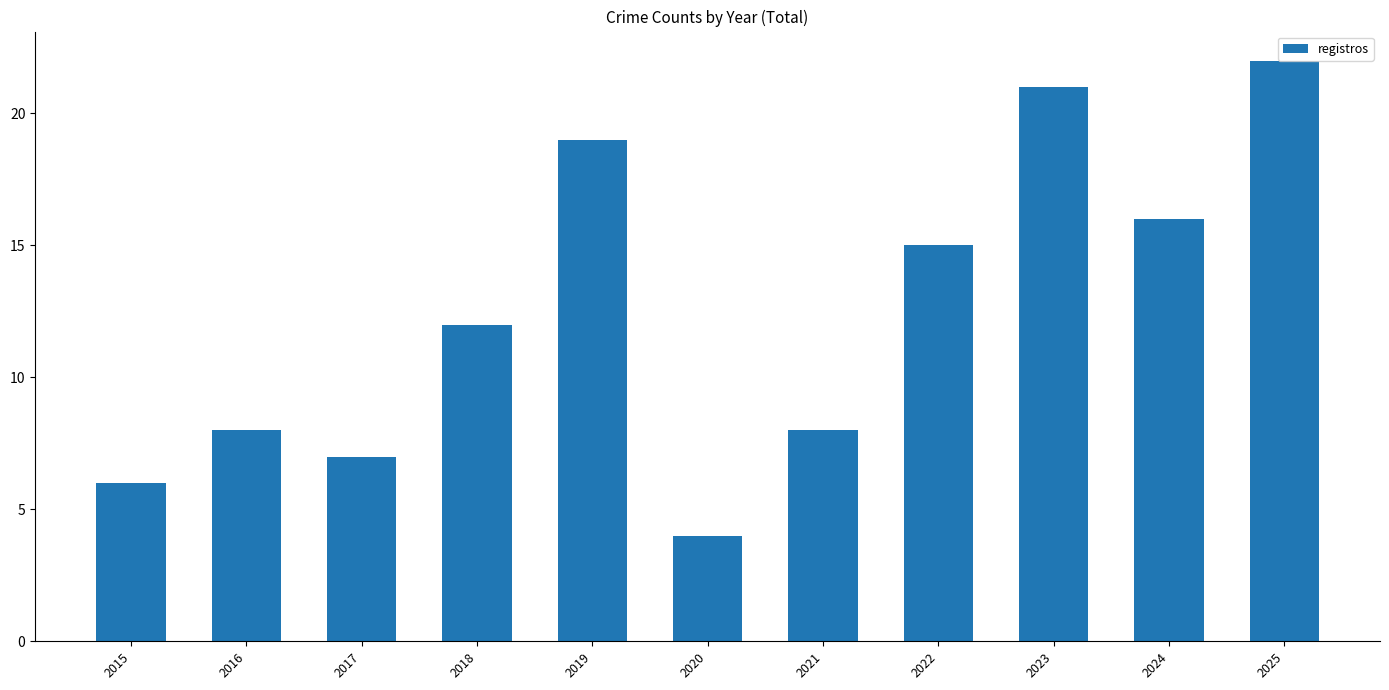

What is the change in value from 2019 to 2025?

+3